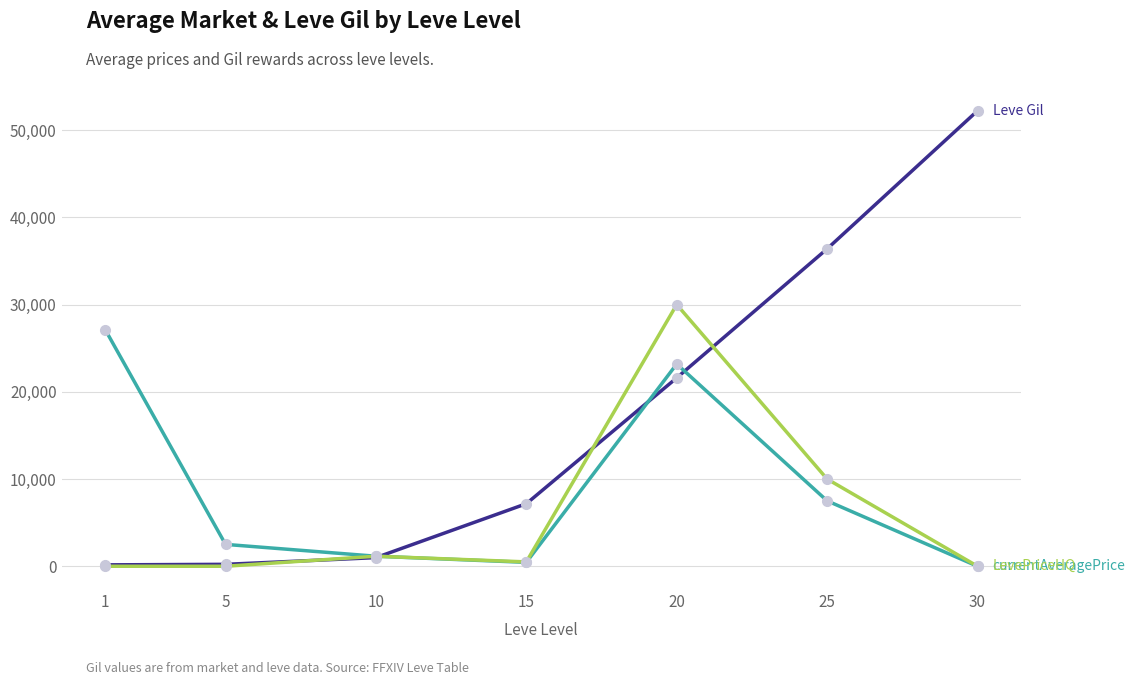

At which category is the sum across all series the highest?

20